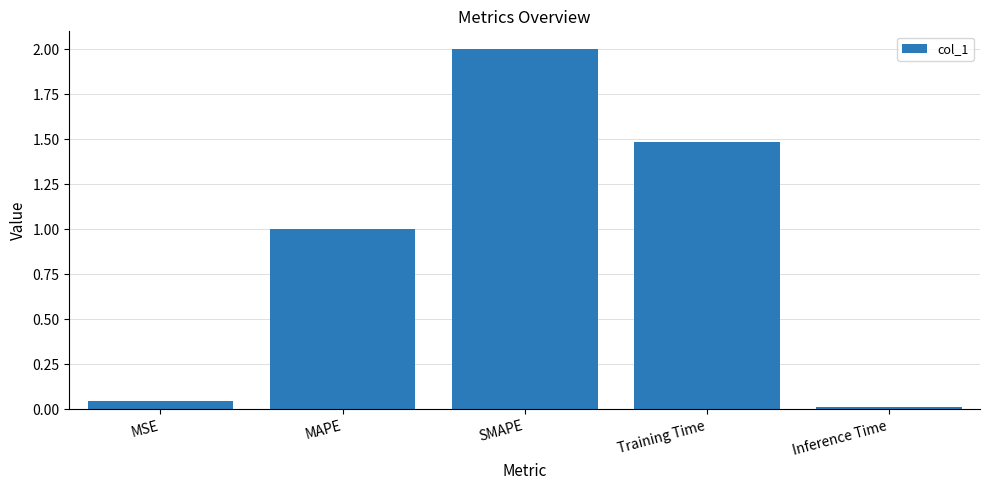

What is the difference between the values at Training Time and SMAPE?

0.5